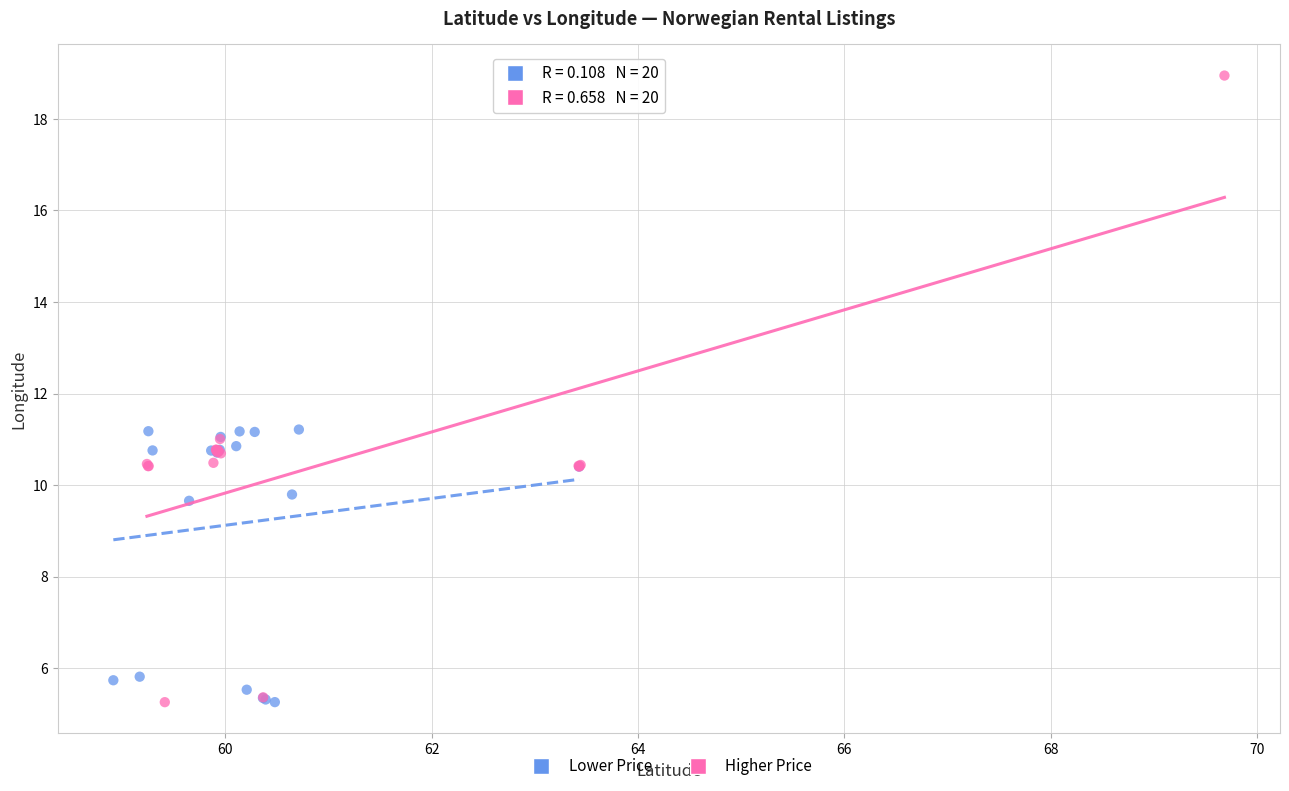

Which series has the largest Y range (max minus min)?

Higher Price